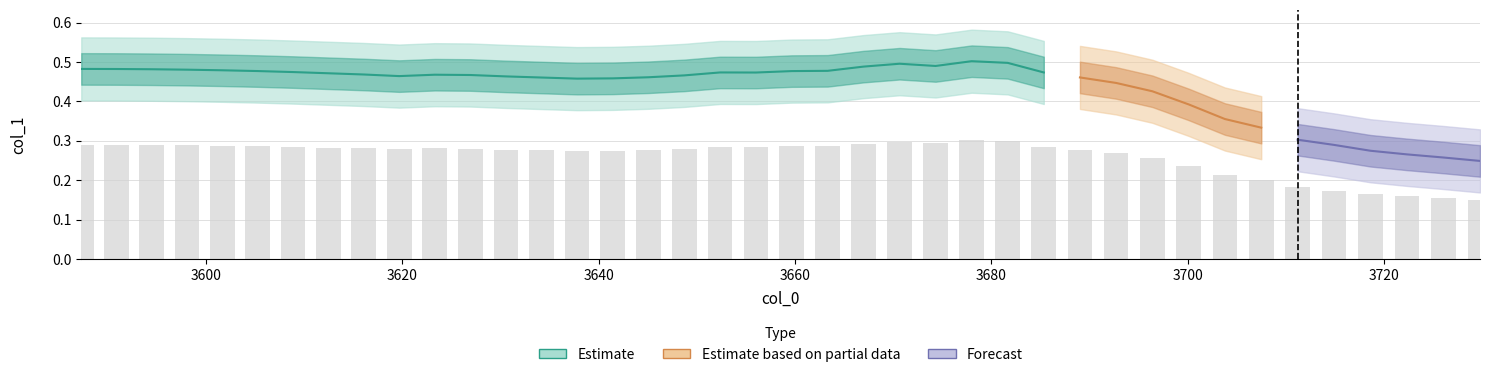

What is the minimum value shown in the chart?

0.1